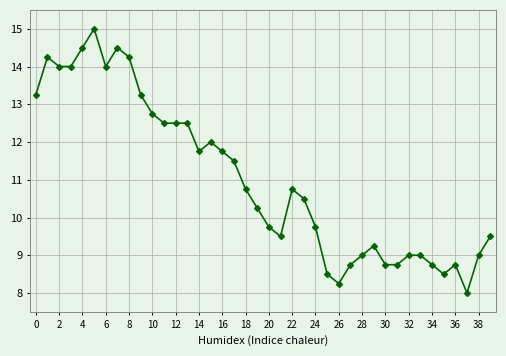

What is the difference between the second highest and minimum values?

6.5